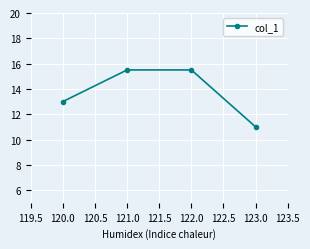

Between 123.0 and 121.0, which is larger?

121.0